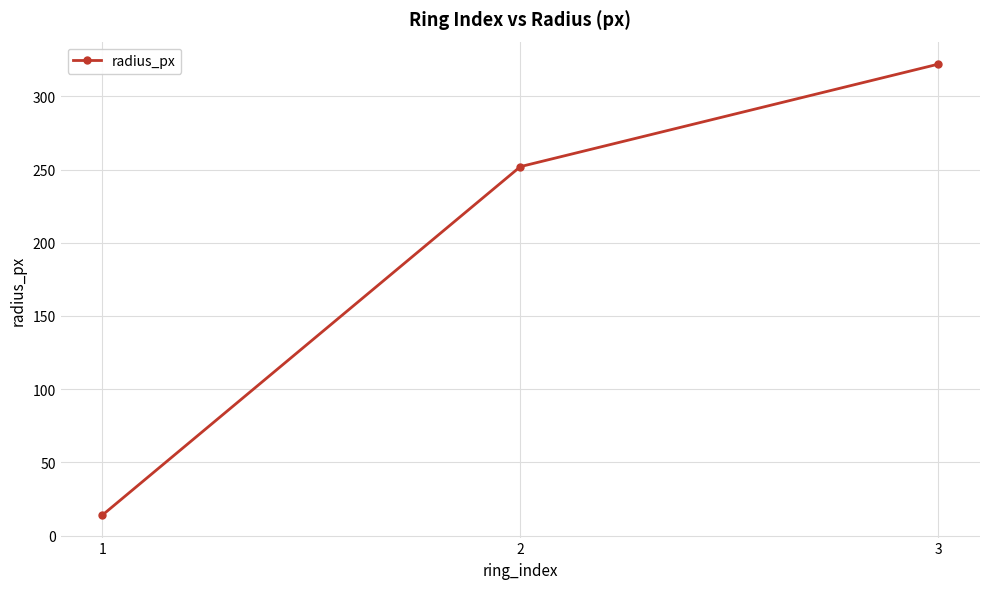

Reading right to left, extract all data points from this chart.

3=322	2=252	1=14